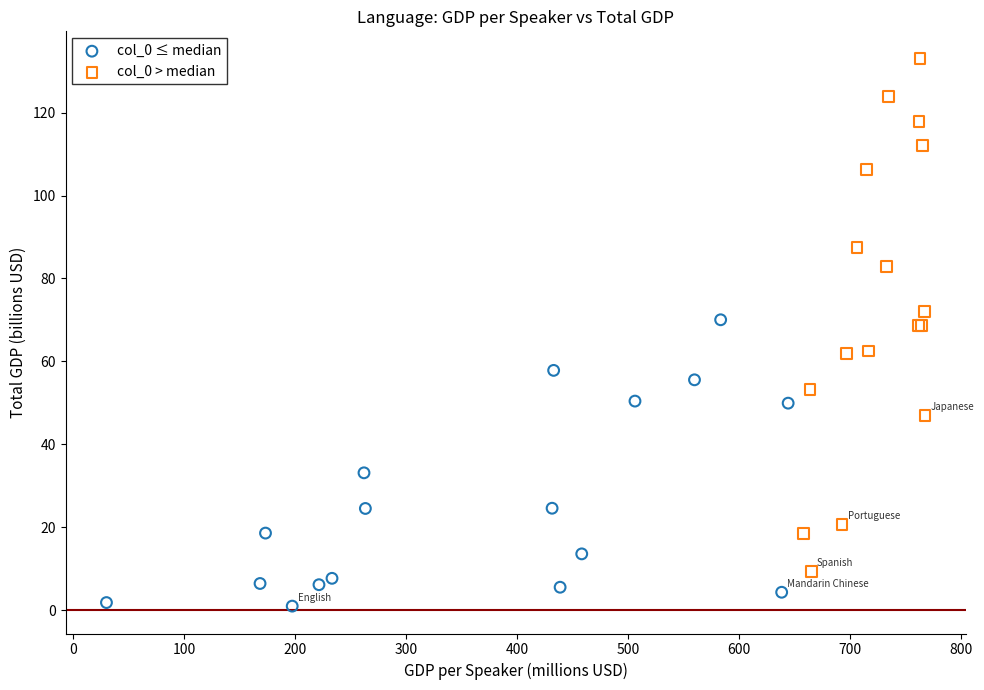

Which series reaches the minimum Y coordinate?

col_0 ≤ median